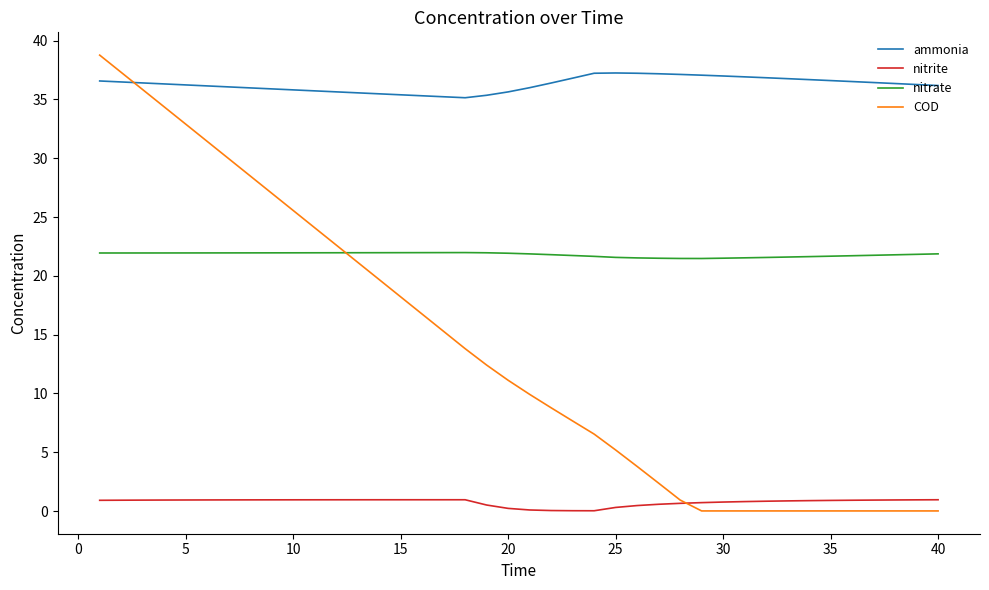

Rank the series by their average value, from highest to lowest.

ammonia, nitrate, COD, nitrite